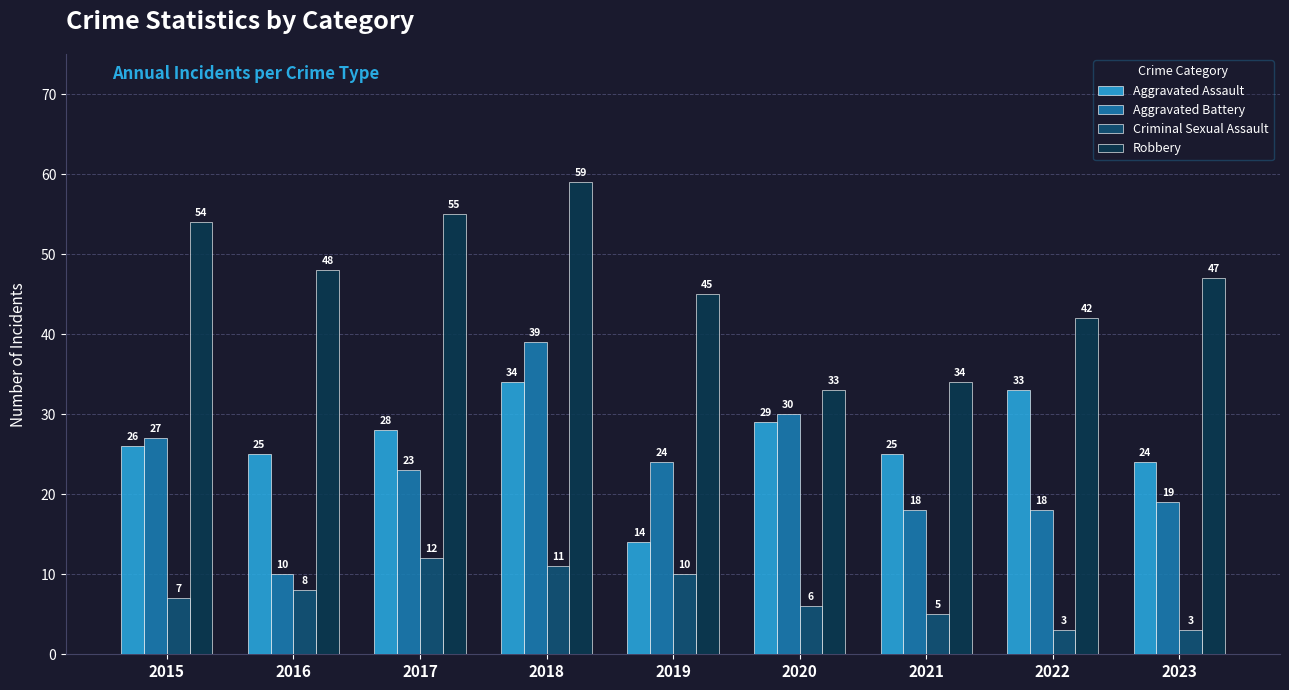

What is the smallest value displayed?

3